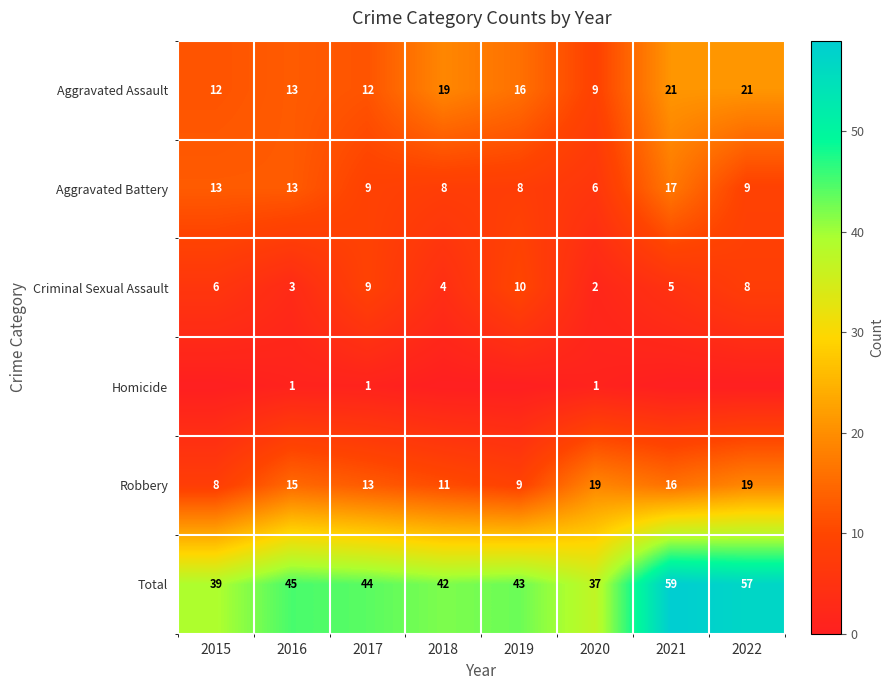

How many distinct data groups are displayed?

6